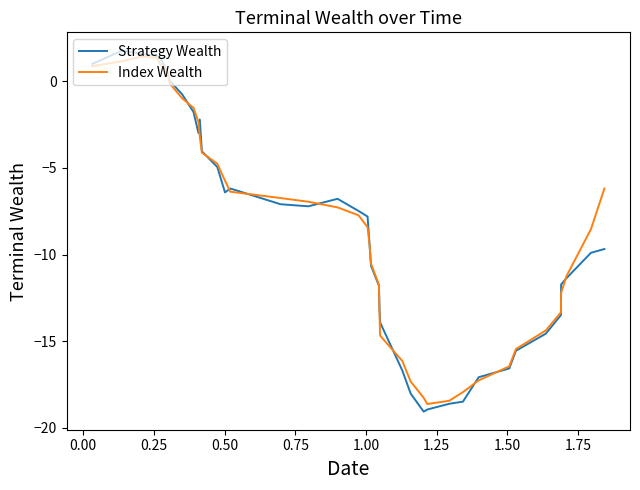

At how many categories does at least one series exceed -11?

24